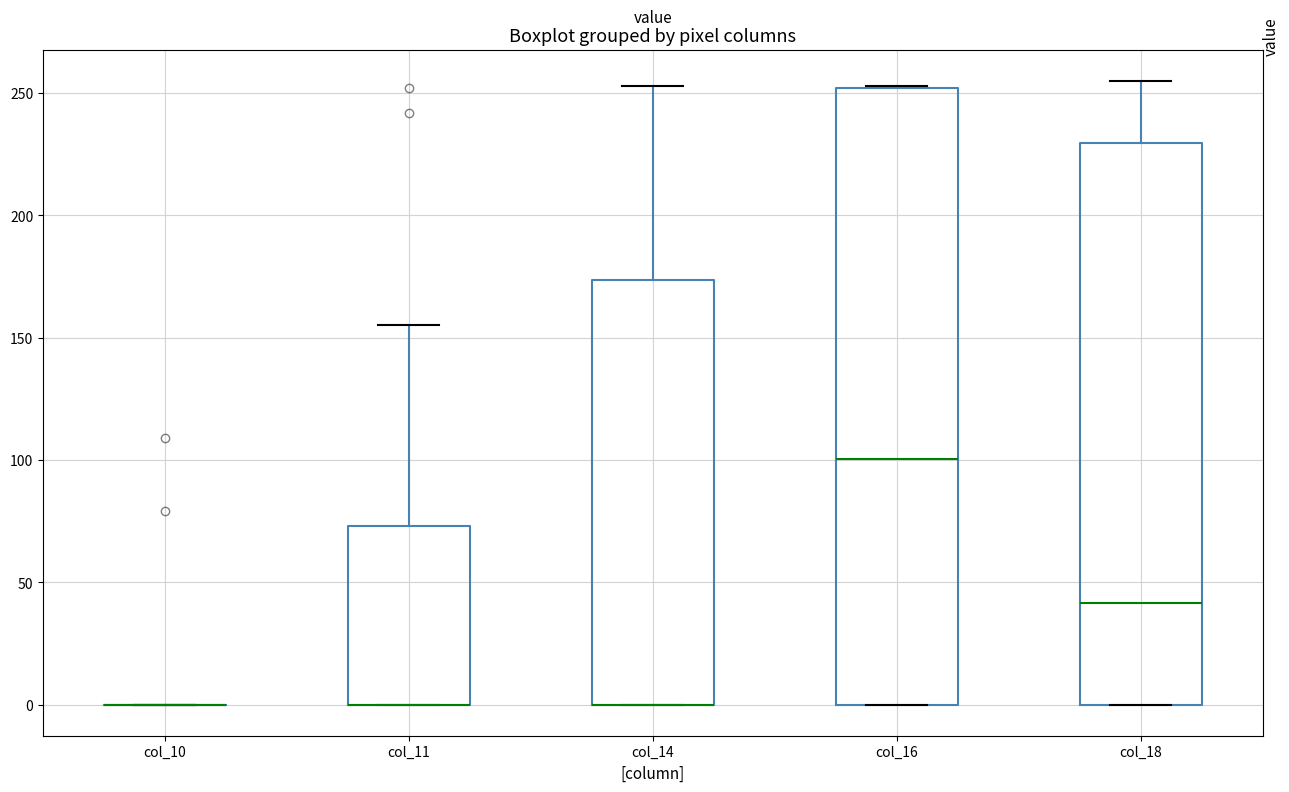

Reading left to right, read every box against the y-axis: the position of its median line, the range the box covers, and the ends of its whiskers. The values are not printed on the chart, so give them approximately, as read against the axis.

col_10: box collapsed to a line at 0, whiskers 0 to 0
col_11: median 0 (drawn on the box's lower edge), box 0 to 75, whiskers 0 to 155
col_14: median 0 (drawn on the box's lower edge), box 0 to 175, whiskers 0 to 255
col_16: median 100, box 0 to 250, whiskers 0 to 255
col_18: median 40, box 0 to 230, whiskers 0 to 255